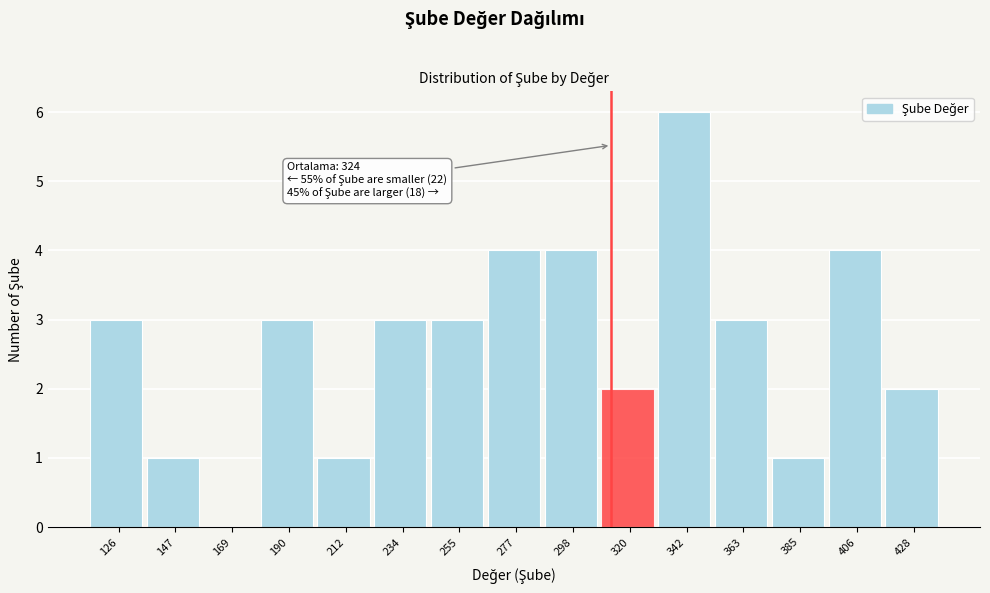

Reading left to right, list all the values displayed in this chart.

126=3	147=1	169=0	190=3	212=1	234=3	255=3	277=4	298=4	320=2	342=6	363=3	385=1	406=4	428=2